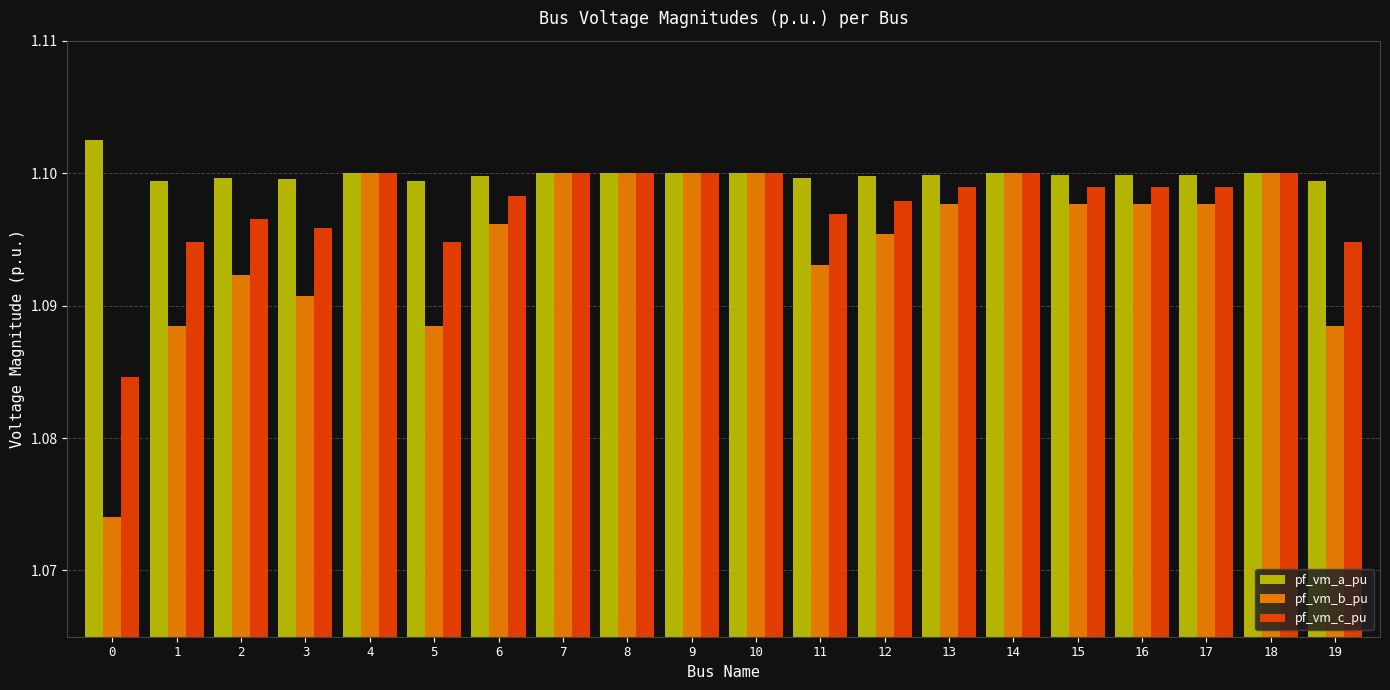

Which series has the largest total across all categories?

pf_vm_a_pu